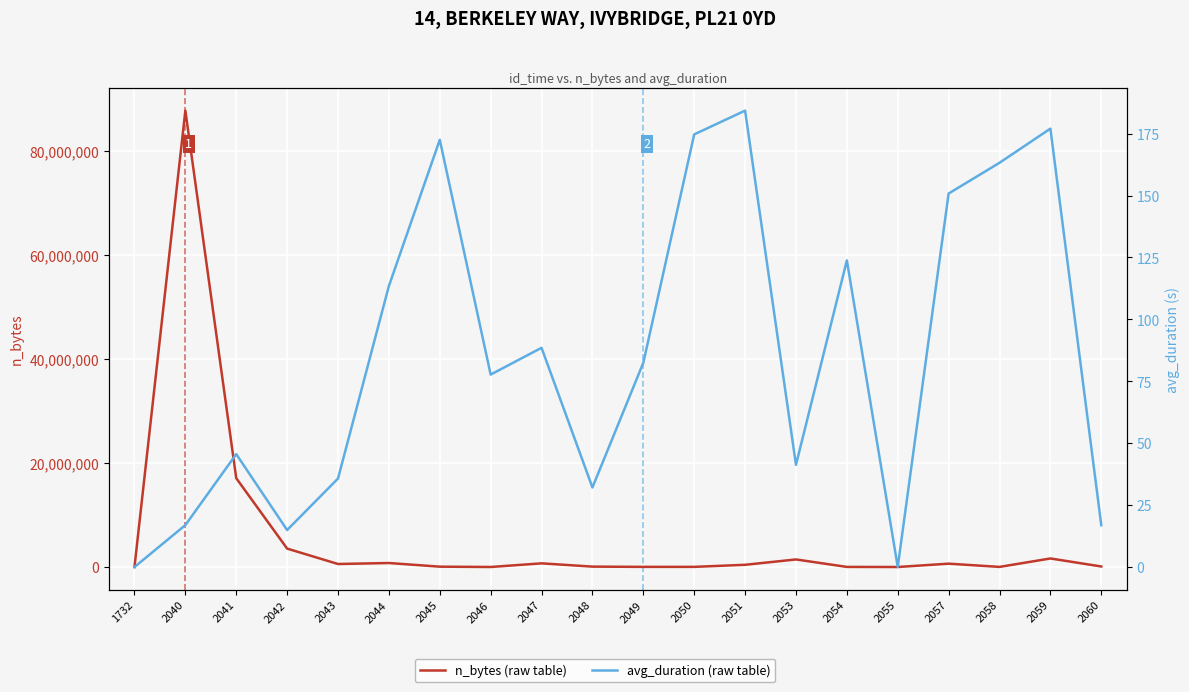

Is this an area chart (filled region under the line)?

No